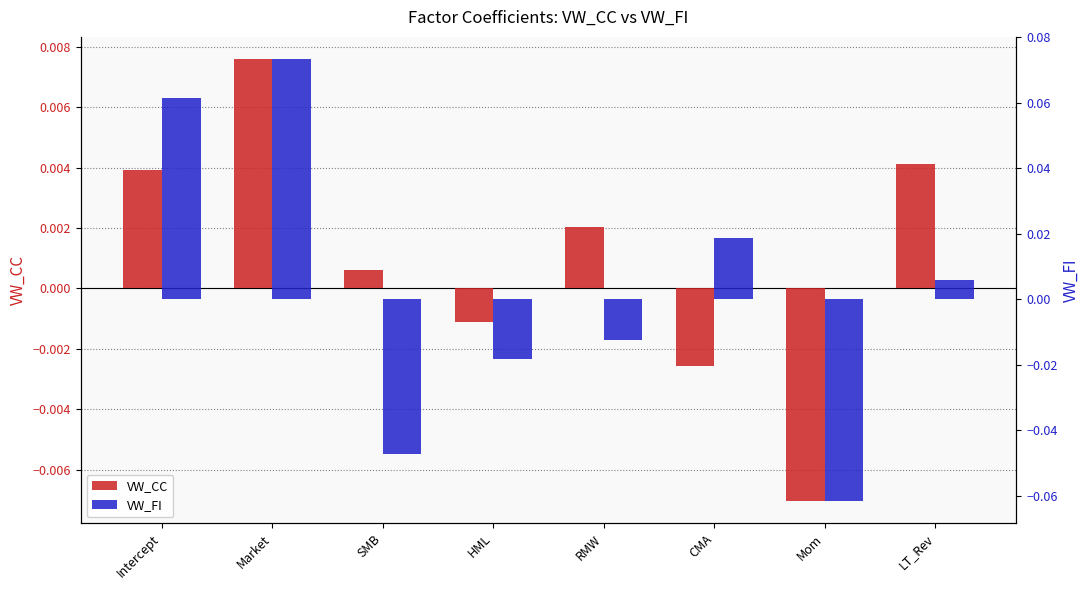

At which category does the chart reach its peak across all series?

Market